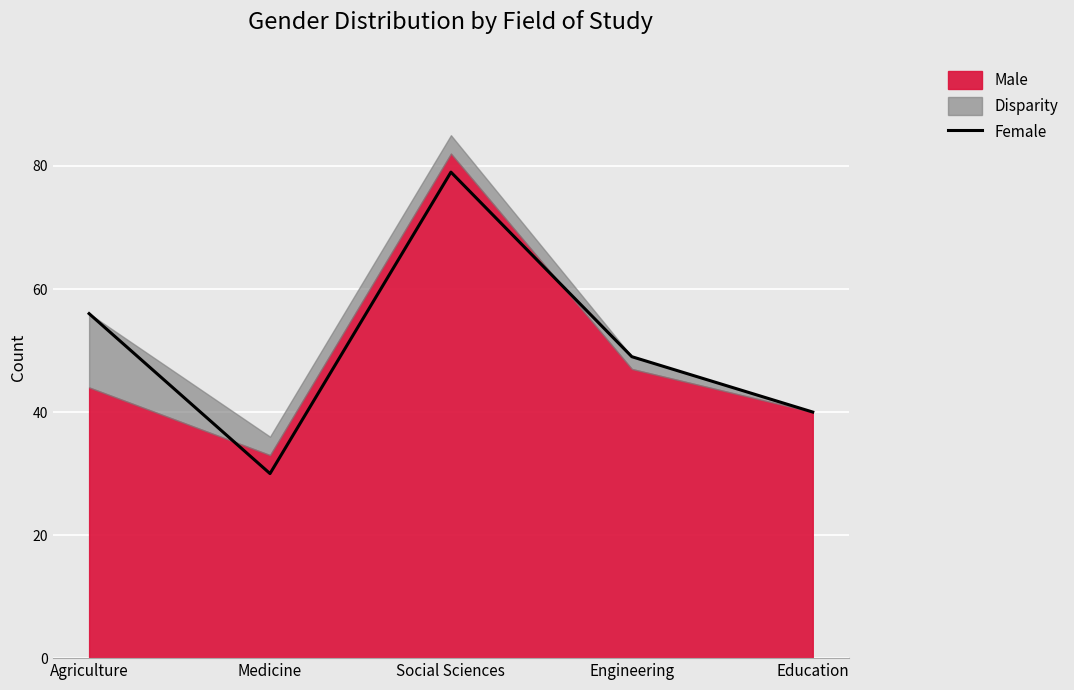

How many interior local peaks (higher than both neighbors) does the data have?

1